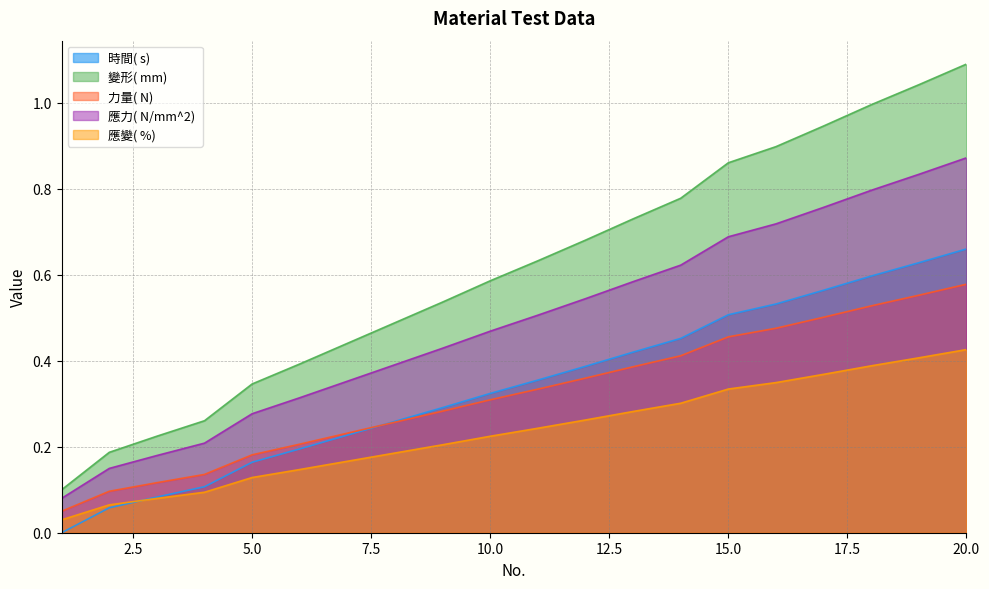

What is the spread (max minus min) of values at 2?

0.1